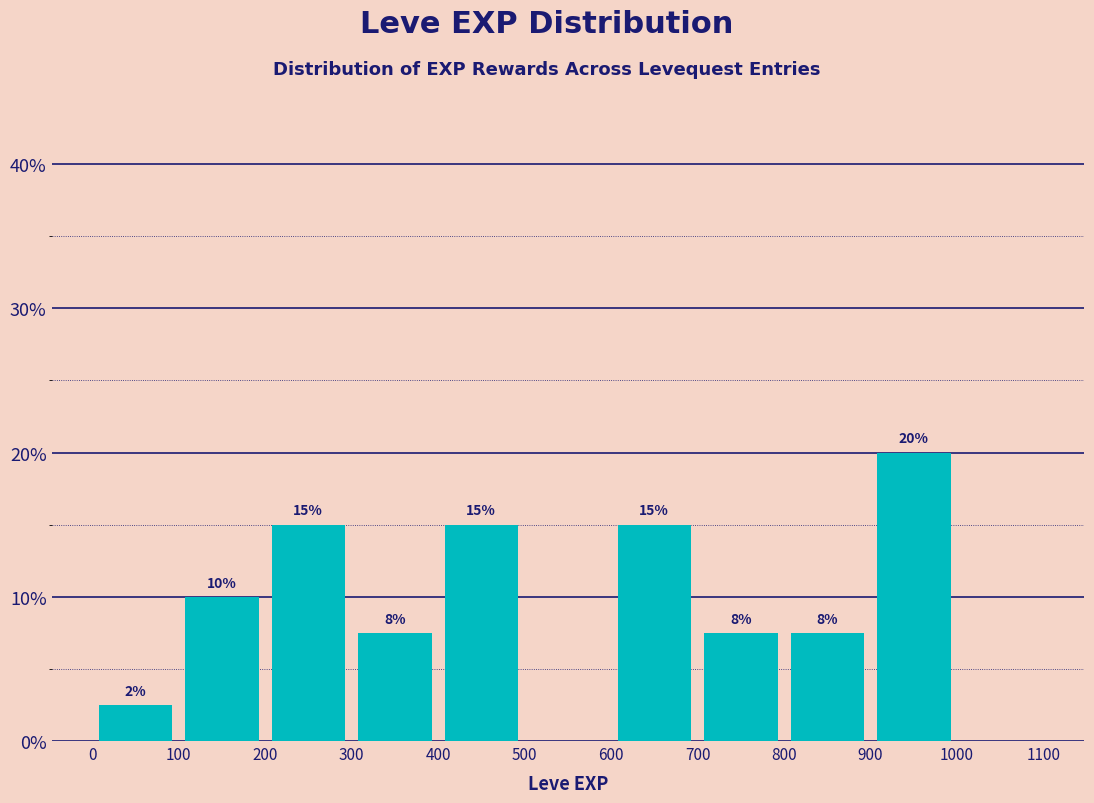

Over which range of the x-axis is the bar tallest?

900 to 1000